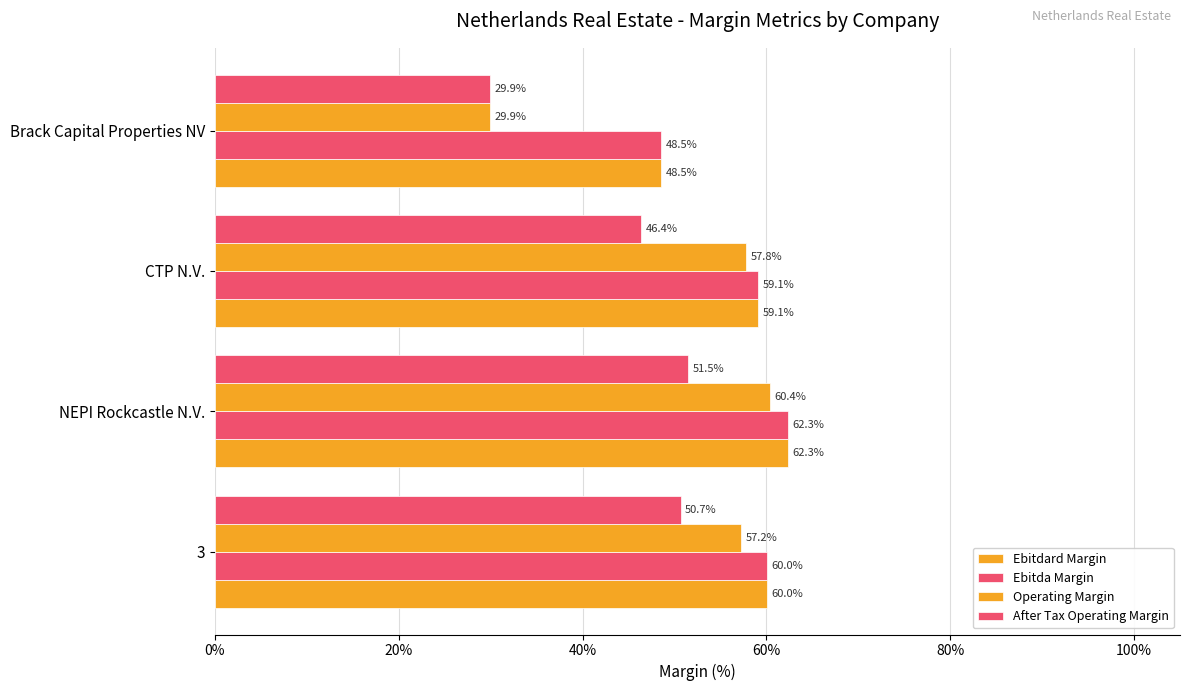

How many groups of bars are there?

4